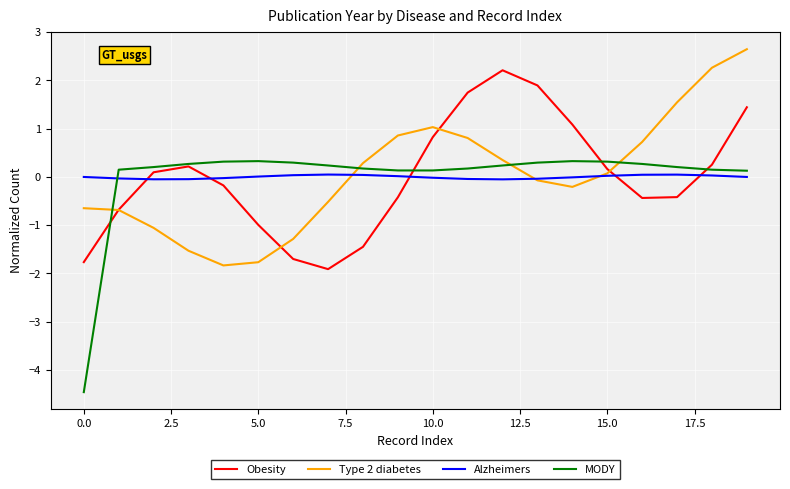

What is the greatest value displayed?

2.6